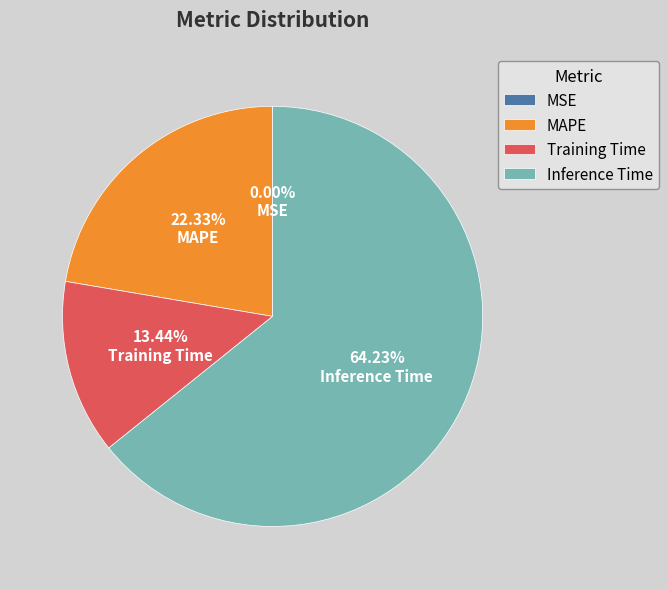

Does Inference Time represent more than half of the total?

Yes